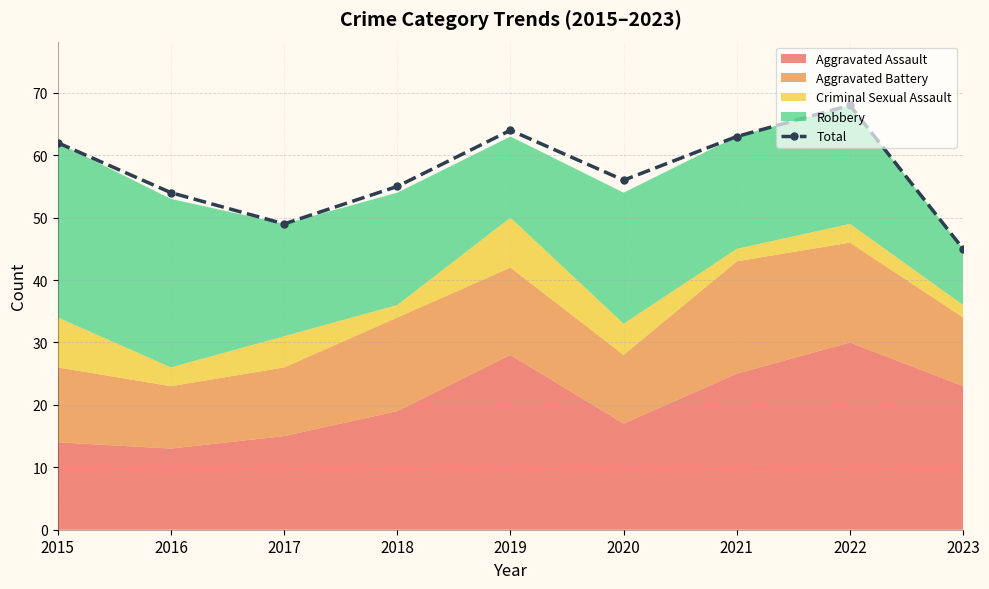

At which category does the data reach its first local peak?

2019